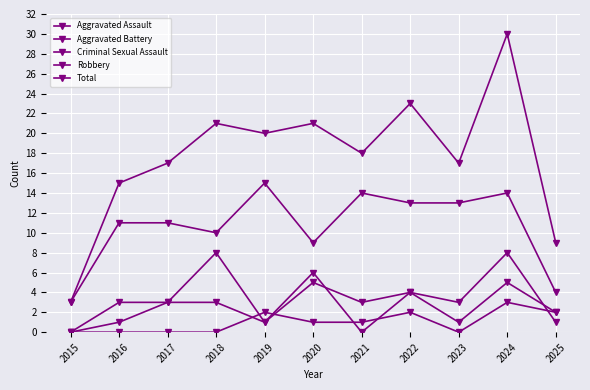

How many lines are shown in the chart?

5